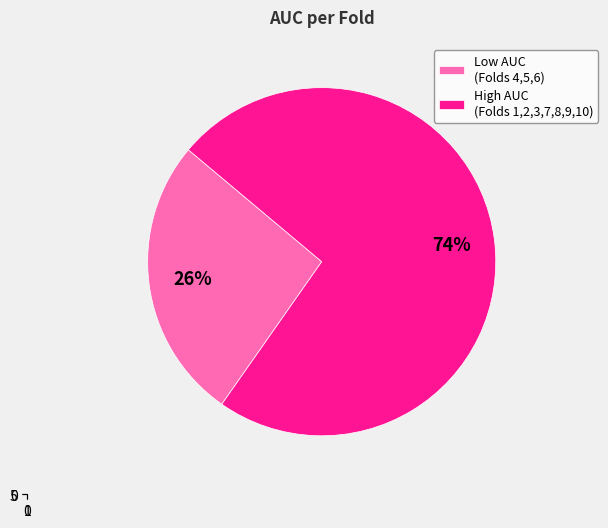

To the nearest percent, what is the combined percentage of Low AUC (Folds 4,5,6) and High AUC (Folds 1,2,3,7,8,9,10)?

100%